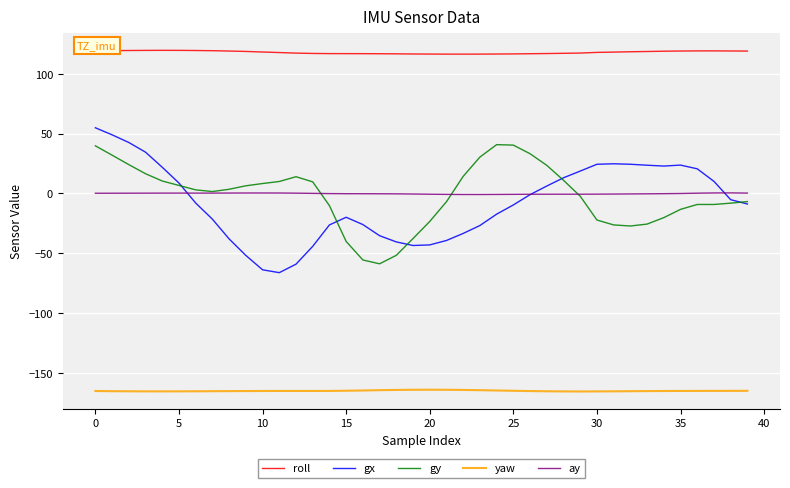

True or false: yaw and gy cross at least once.

False